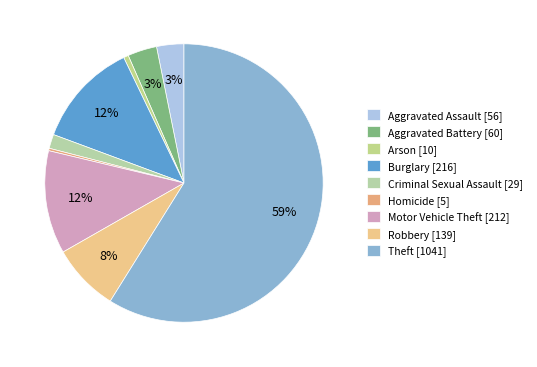

To the nearest percent, what is the difference between the largest and smallest slice percentages?

59%